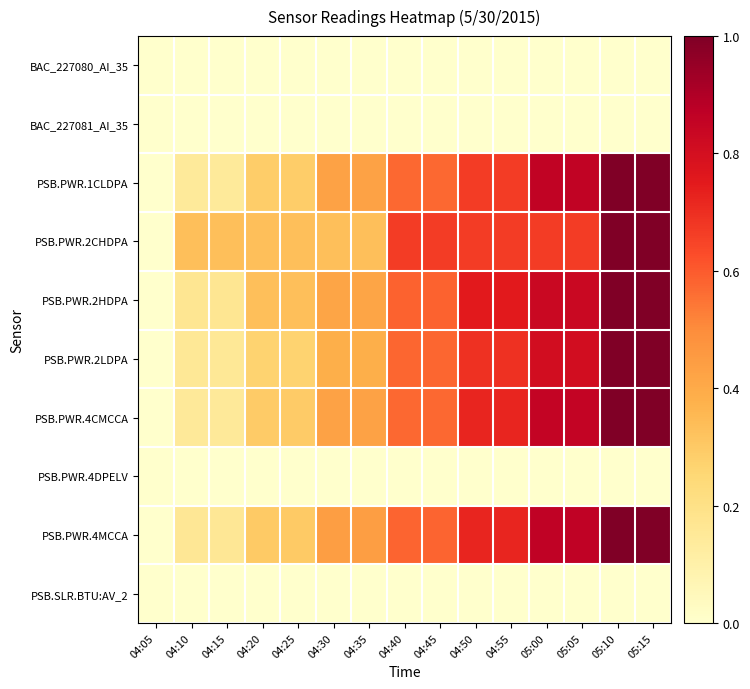

At which category does the chart reach its peak across all series?

05:10